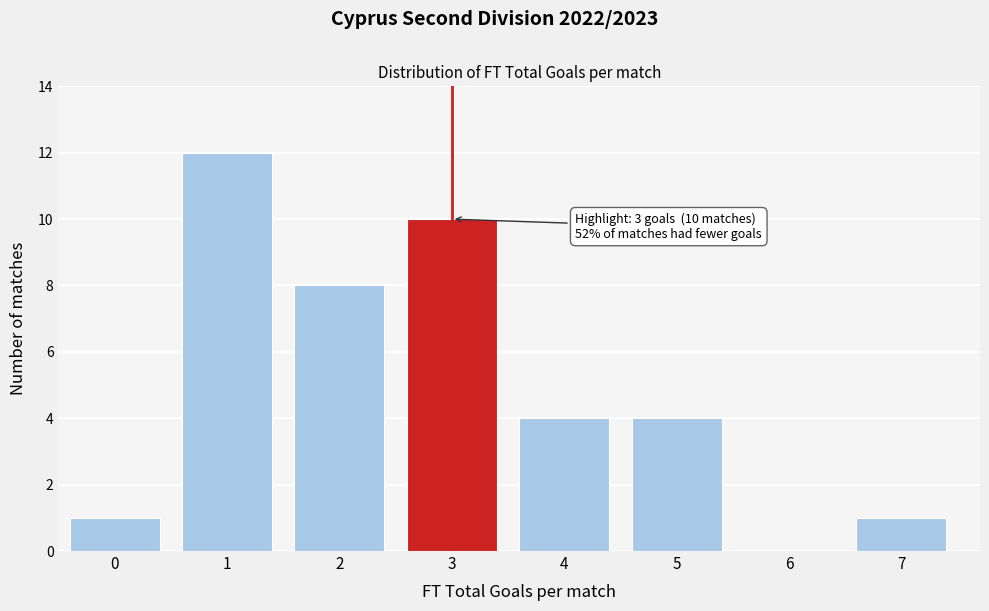

Reading left to right, what are all the values shown in this chart?

0=1	1=12	2=8	3=10	4=4	5=4	6=0	7=1